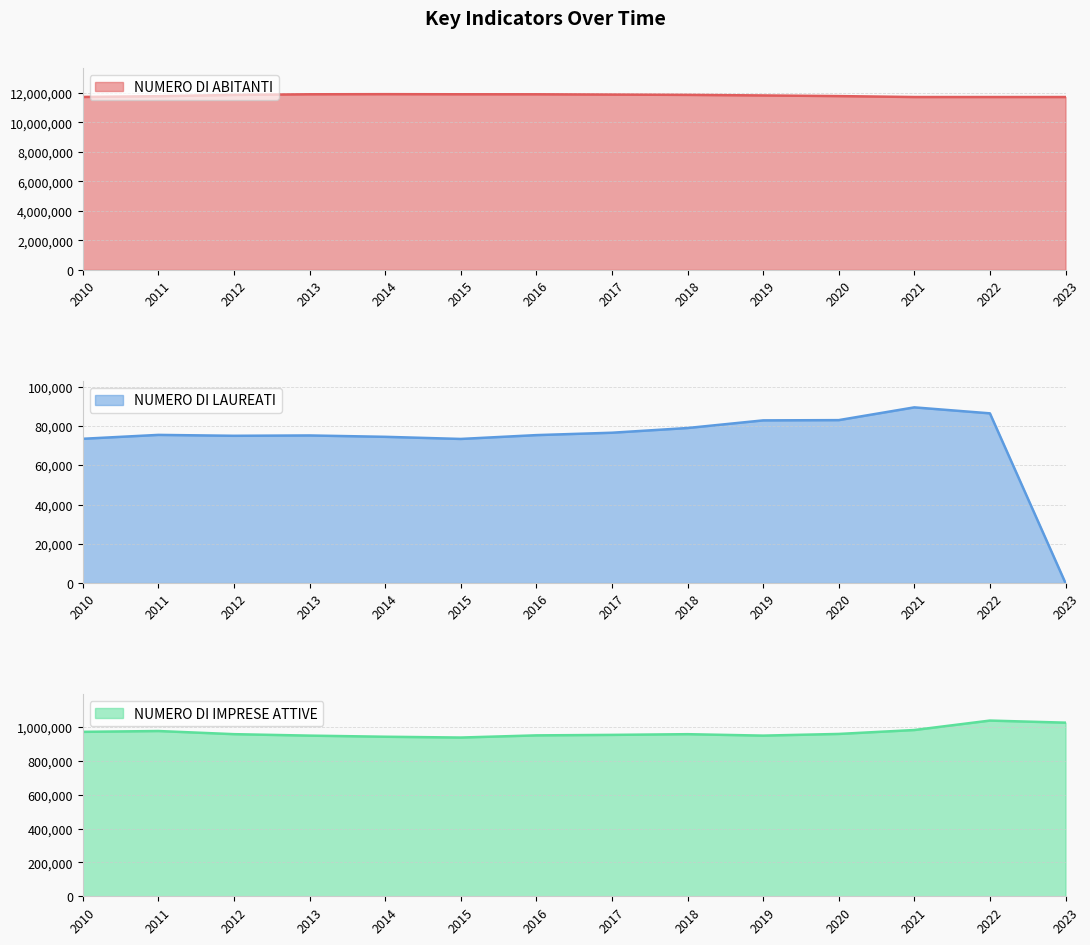

At which label does NUMERO DI IMPRESE ATTIVE reach its minimum?

2015